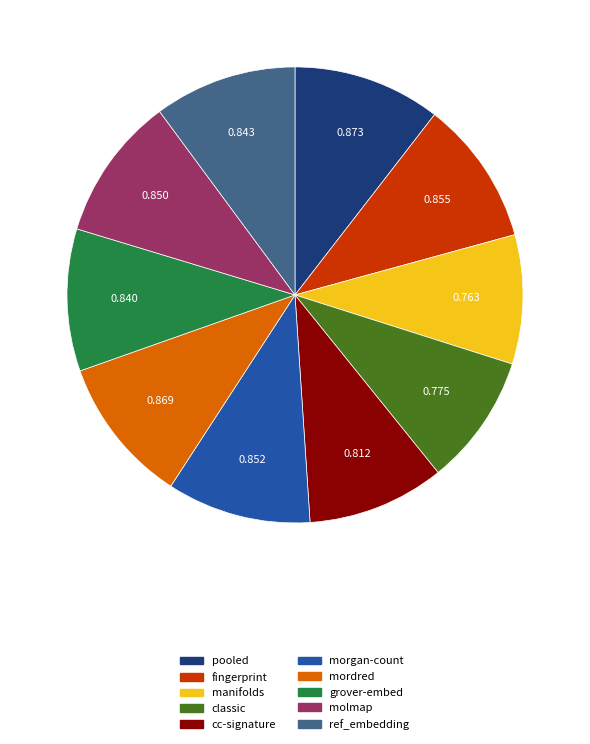

Is there any slice that represents more than half of the pie?

No